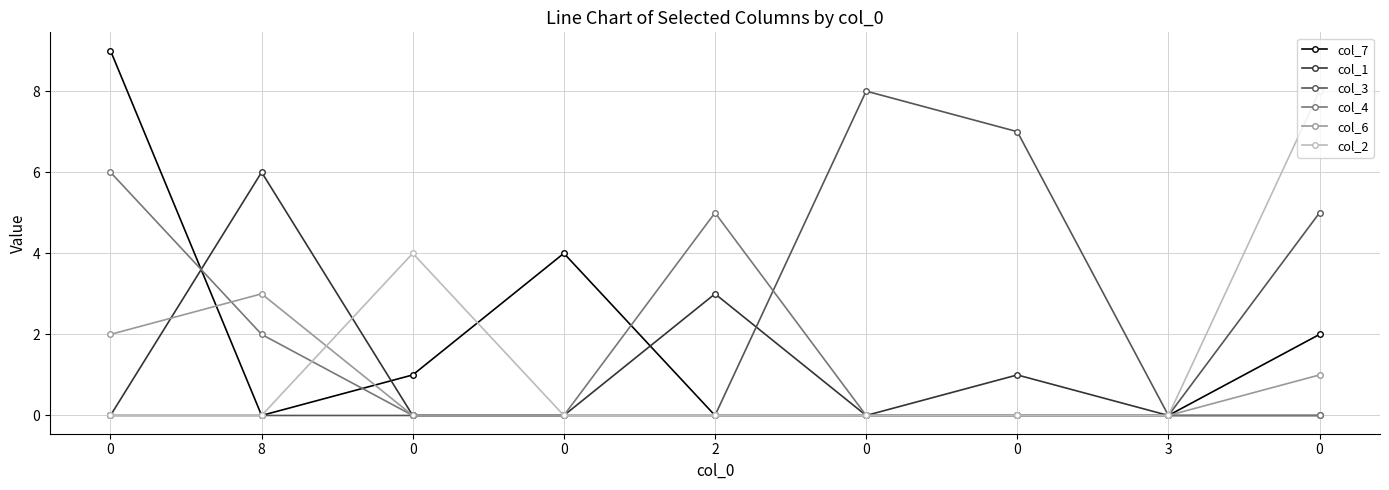

What are all the series names shown in the legend?

col_7, col_1, col_3, col_4, col_6, col_2